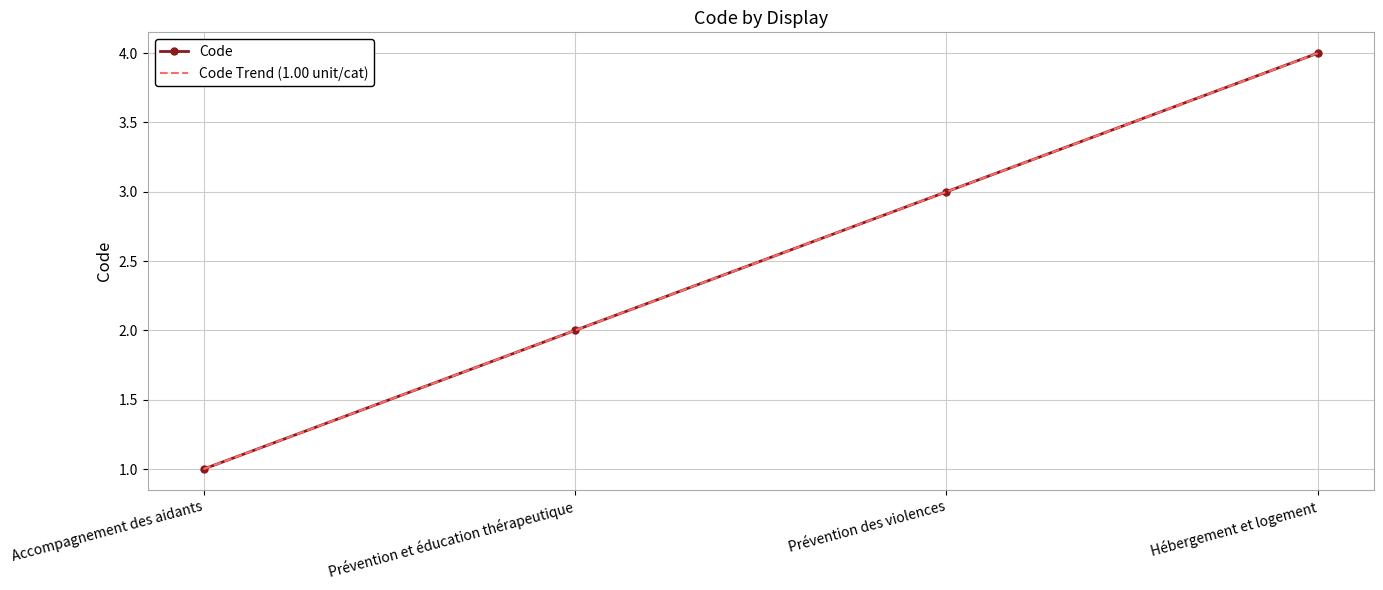

At which label does Code Trend (1.00 unit/cat) reach its peak?

Hébergement et logement